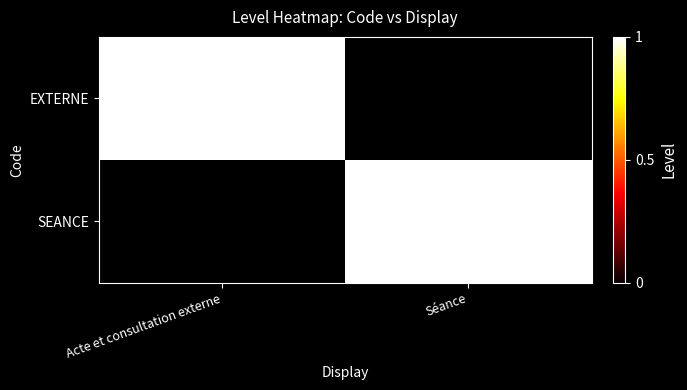

What is the difference between the highest and lowest values at Séance?

1